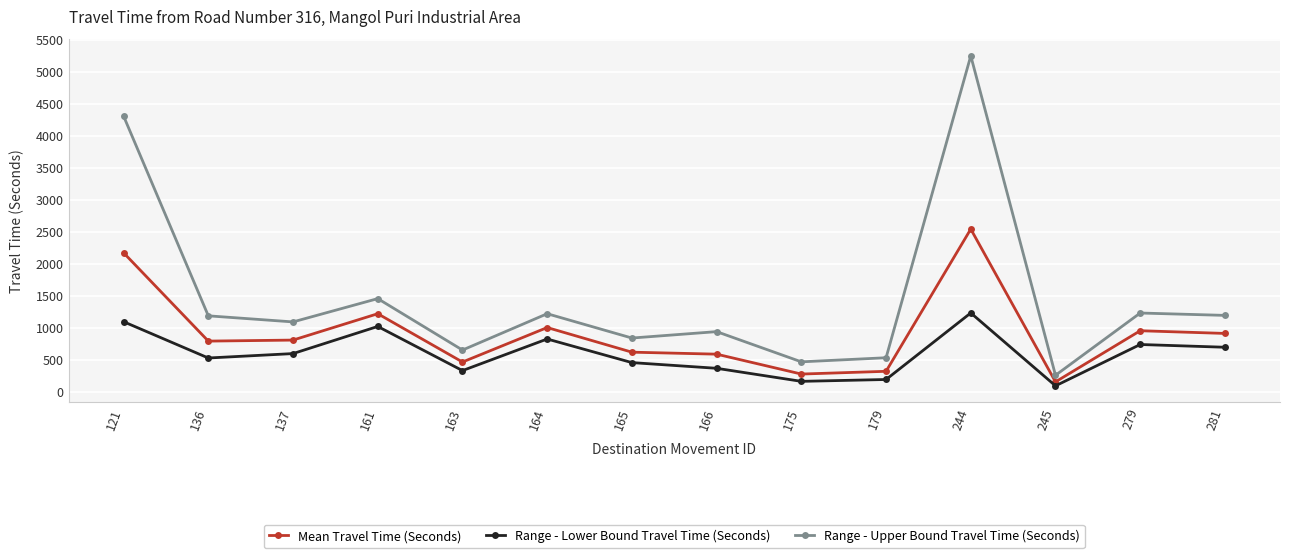

True or false: Mean Travel Time (Seconds) has more than 2 interior local peaks.

True